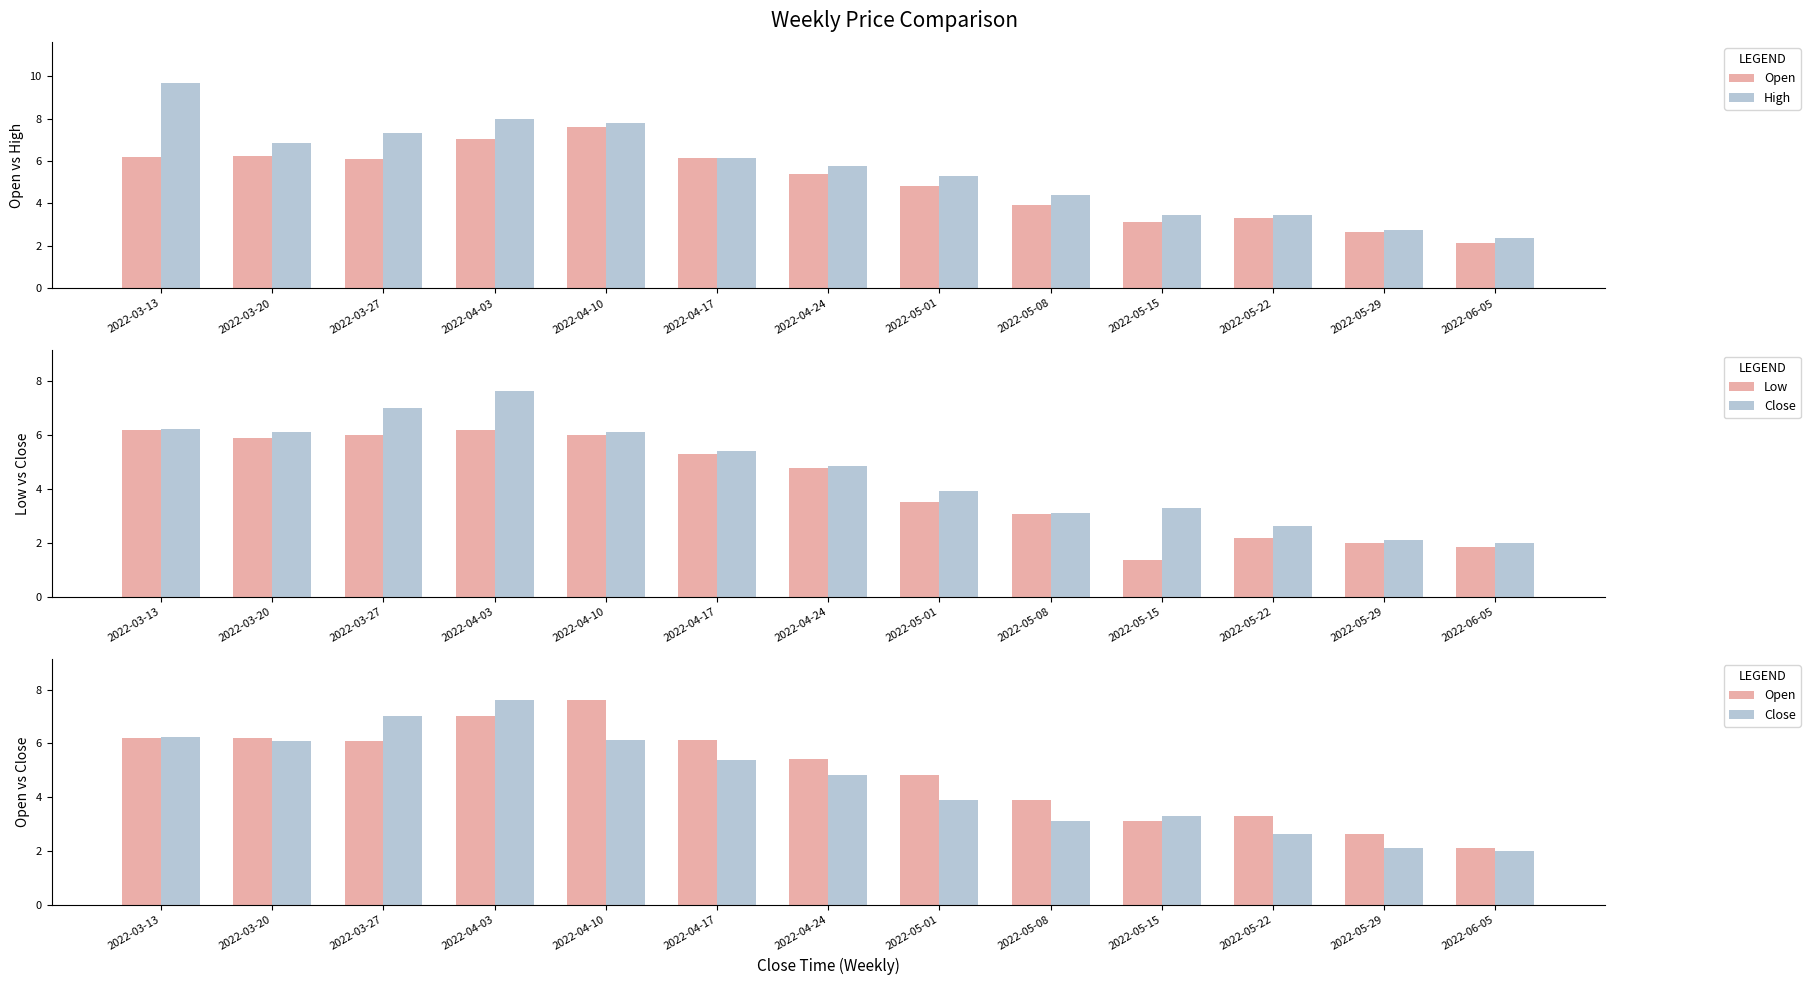

What is the sum of the Close values at 2022-05-08 and 2022-05-22?

5.8